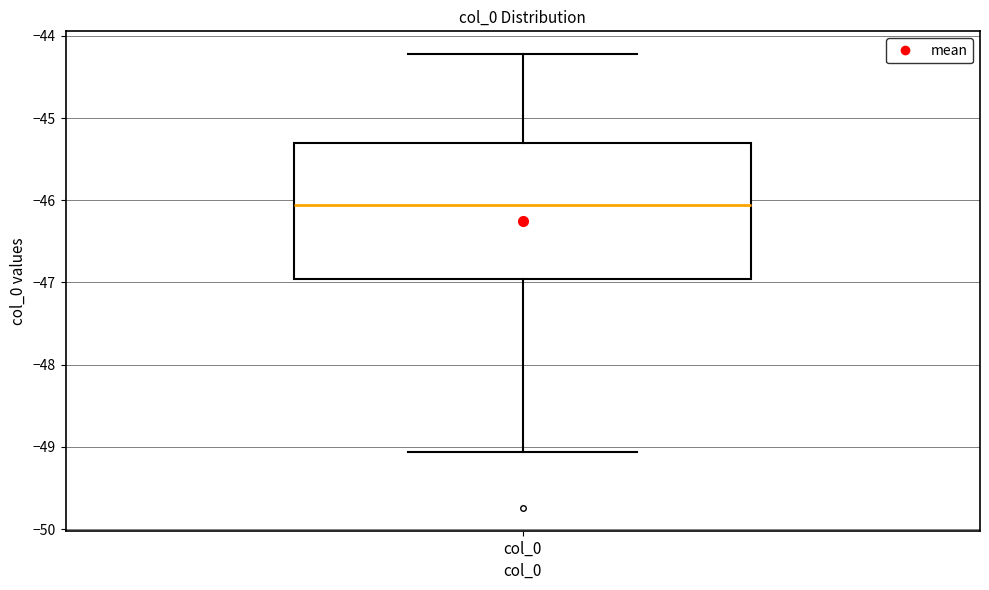

Where is the upper edge of the box for col_0 on the y-axis? The values are not printed on the chart, so give them approximately, as read against the axis.

-45.3